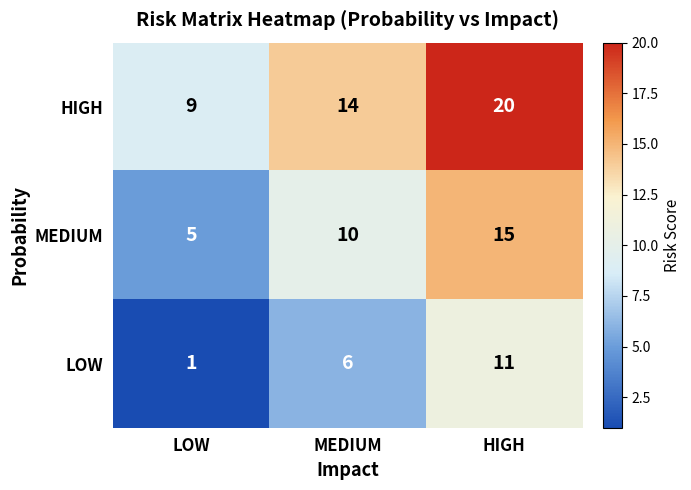

How many values in the HIGH series are below 14?

1